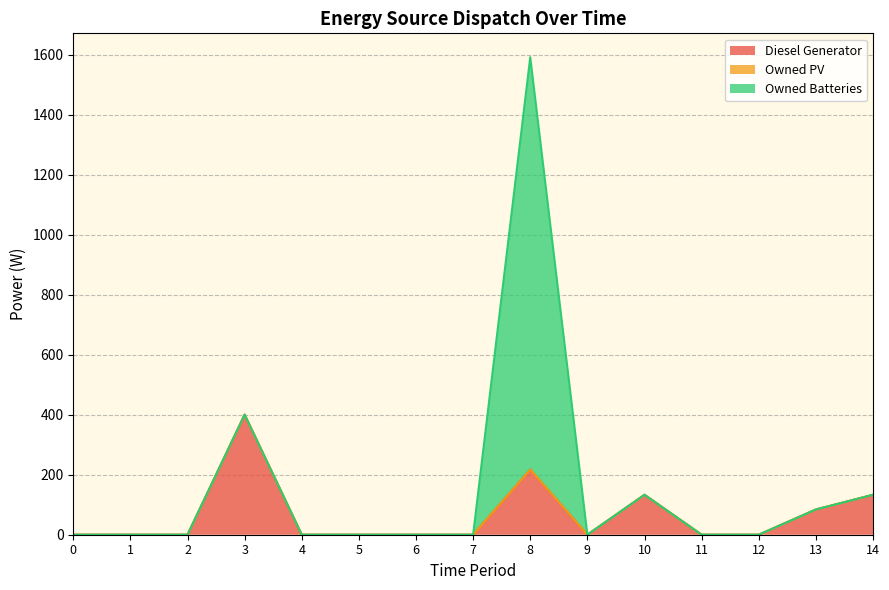

List the series in order of their overall mean, lowest first.

Owned PV, Diesel Generator, Owned Batteries